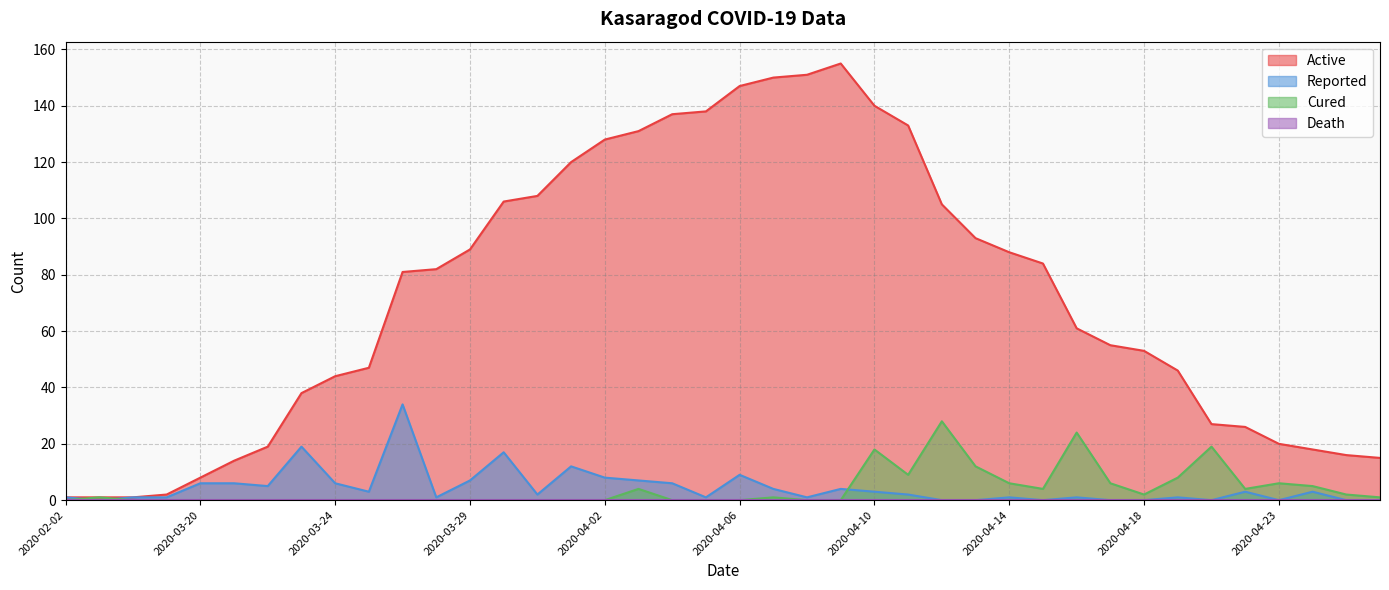

How many lines are shown in the chart?

3